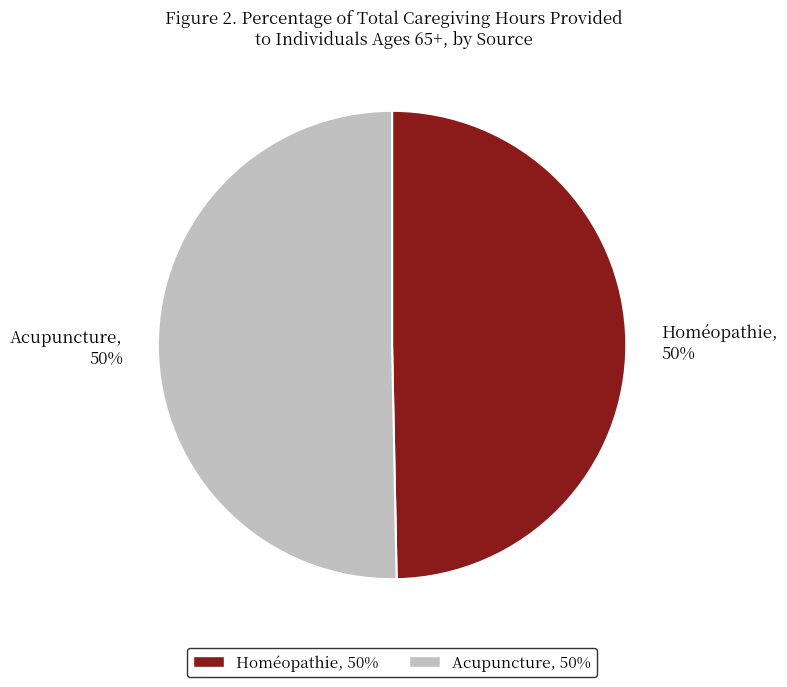

The Homéopathie slice represents 59% of the pie. True or false?

False